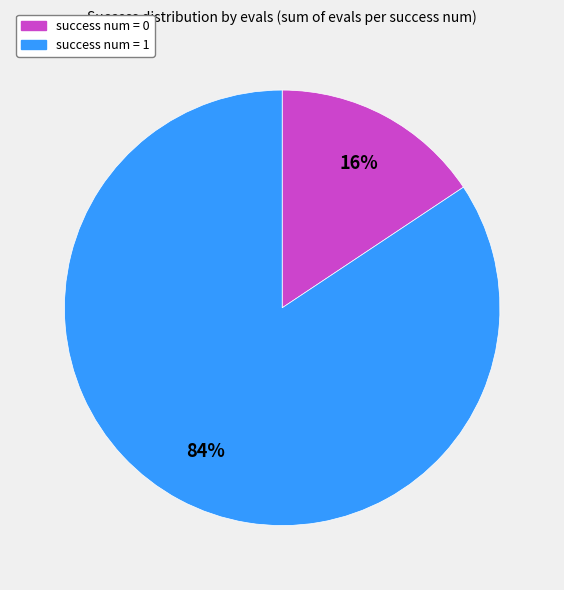

Rank the categories by value from highest to lowest.

success num = 1, success num = 0